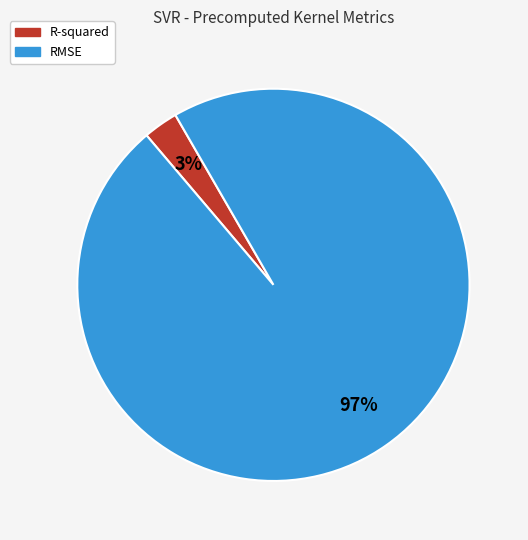

Is it true that RMSE is 97% of the pie?

True